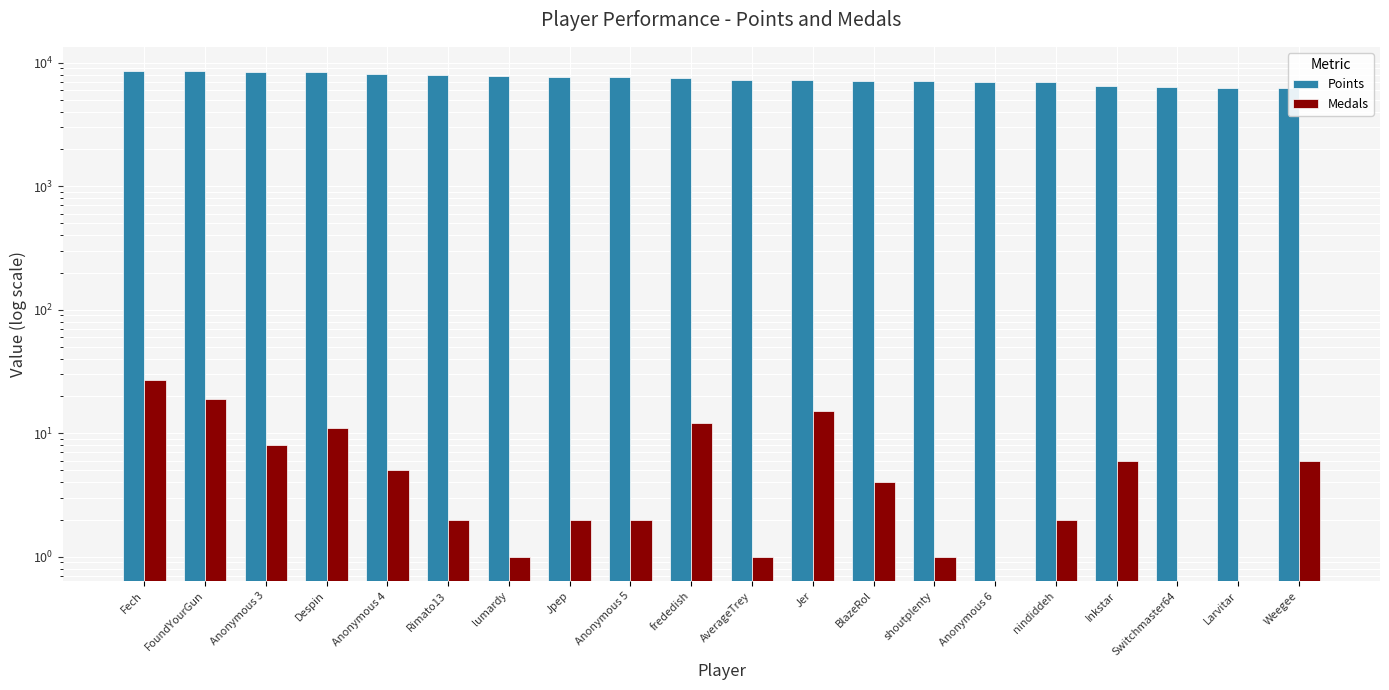

What is the difference between the maximum and minimum values in the Medals series?

27